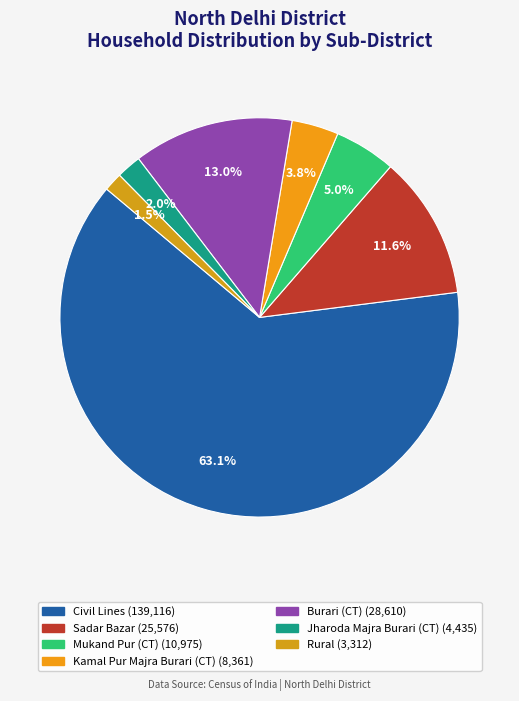

Which has a higher value, Civil Lines or Rural?

Civil Lines